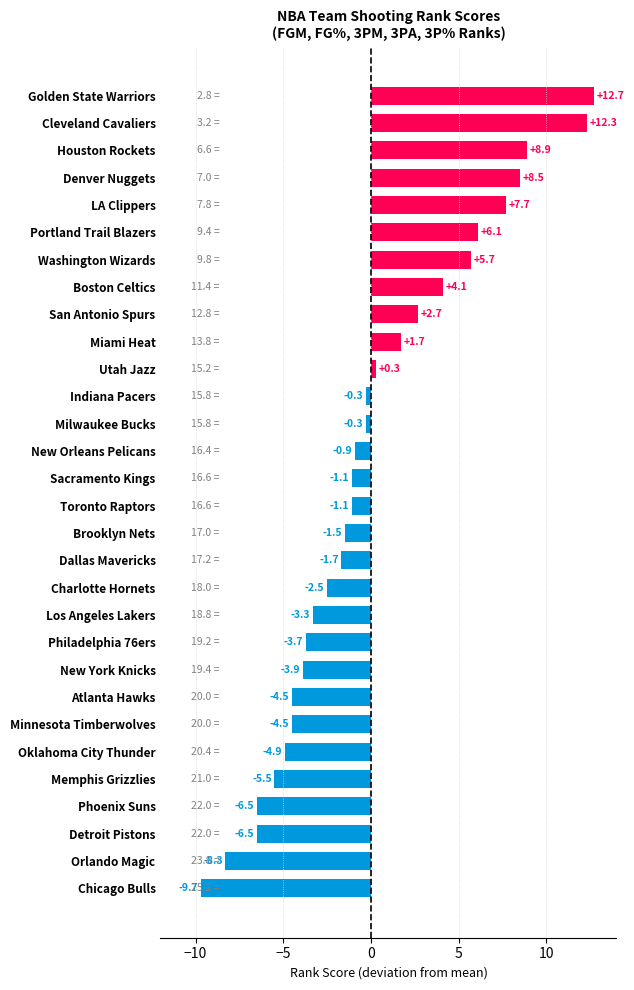

Which has a higher value, Washington Wizards or LA Clippers?

LA Clippers